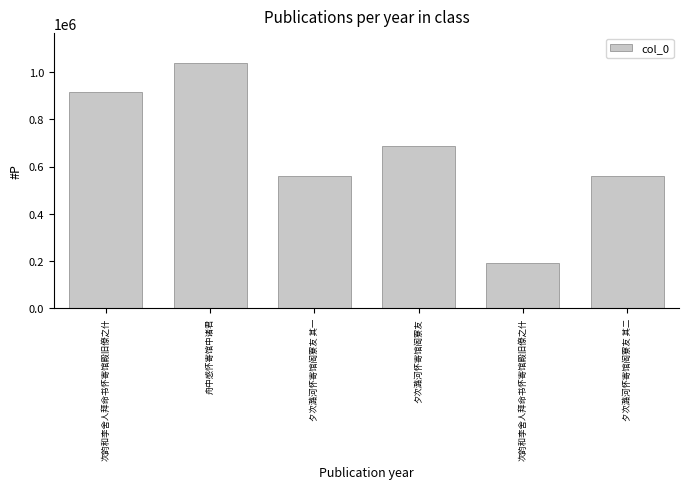

How many values are below 688609?

3